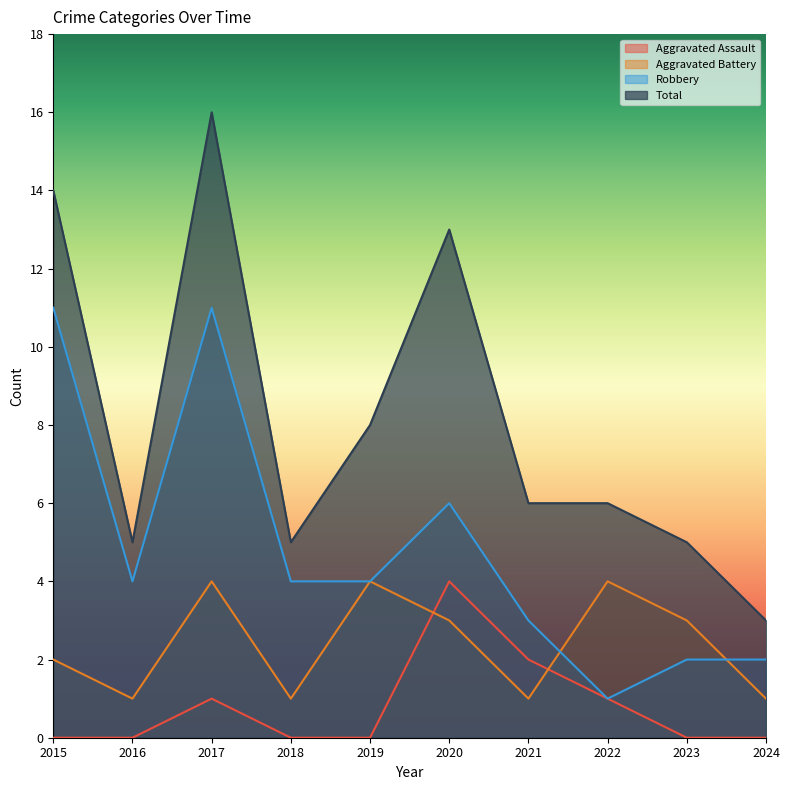

Reading left to right, list all the values displayed in this chart.

Aggravated Assault: 0	0	1	0	0	4	2	1	0	0
Aggravated Battery: 2	1	4	1	4	3	1	4	3	1
Robbery: 11	4	11	4	4	6	3	1	2	2
Total: 14	5	16	5	8	13	6	6	5	3